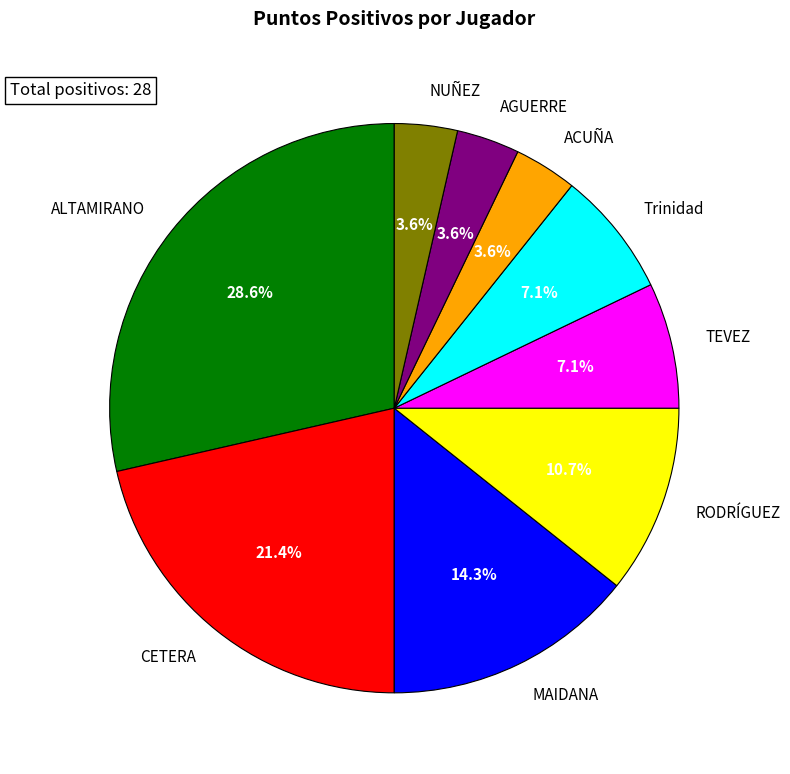

What is the largest slice in the pie chart?

ALTAMIRANO